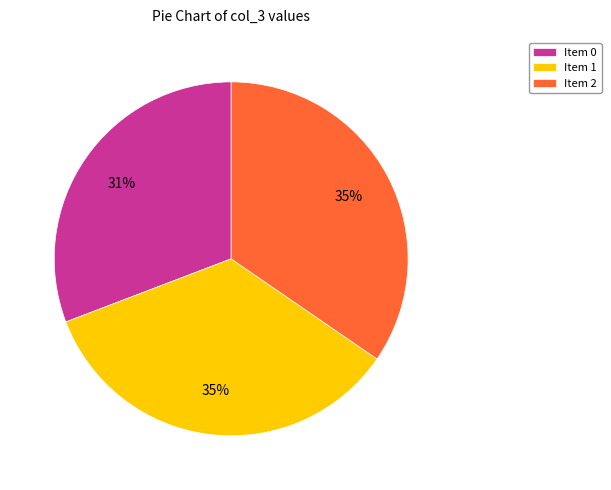

To the nearest percent, what is the difference between the largest and smallest slice percentages?

4%